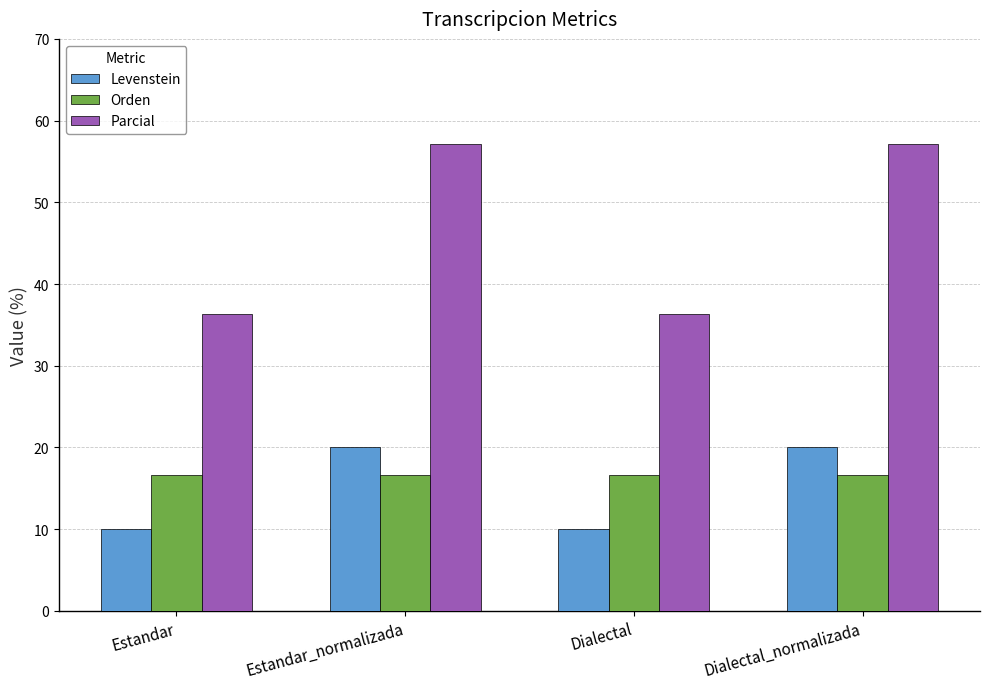

Reading left to right, transcribe all the data shown in this chart.

Levenstein: Estandar=10.0	Estandar_normalizada=20.0	Dialectal=10.0	Dialectal_normalizada=20.0
Orden: Estandar=16.7	Estandar_normalizada=16.7	Dialectal=16.7	Dialectal_normalizada=16.7
Parcial: Estandar=36.4	Estandar_normalizada=57.1	Dialectal=36.4	Dialectal_normalizada=57.1